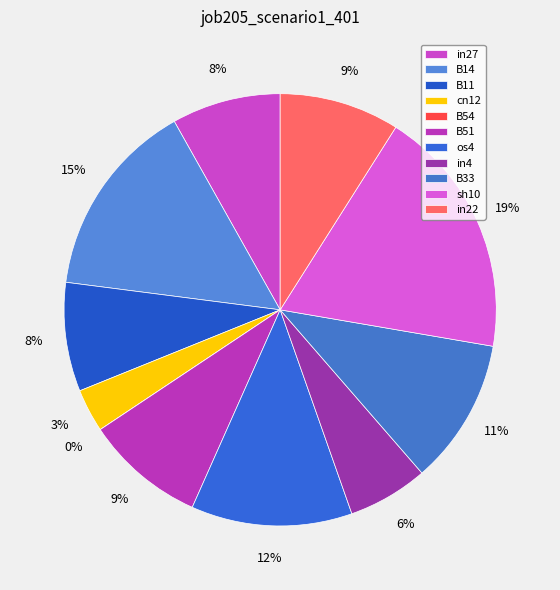

True or false: in4 accounts for 1% of the total.

False